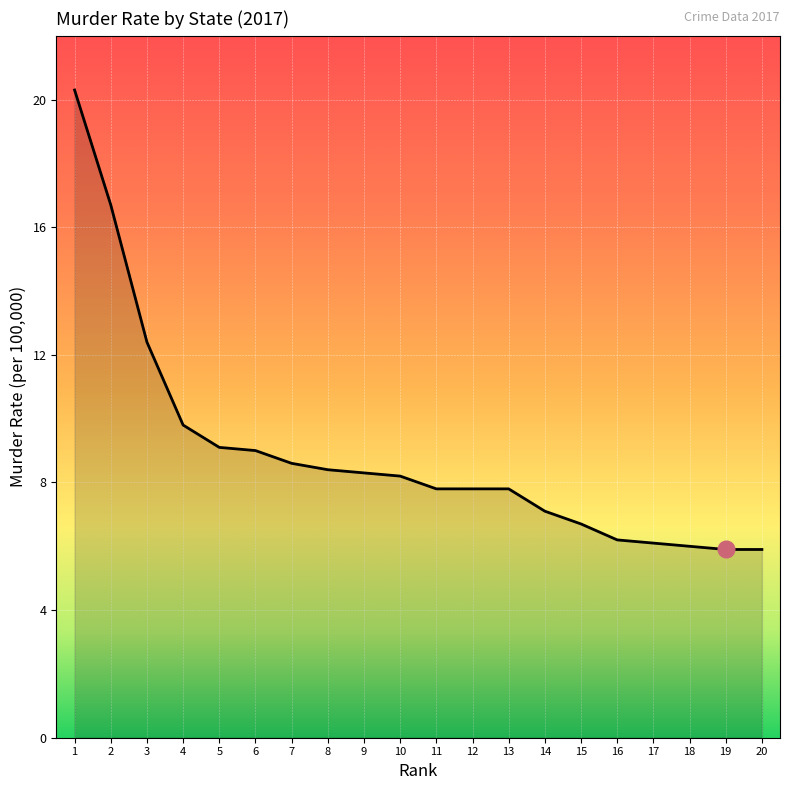

What is the difference between the maximum and minimum values?

14.4